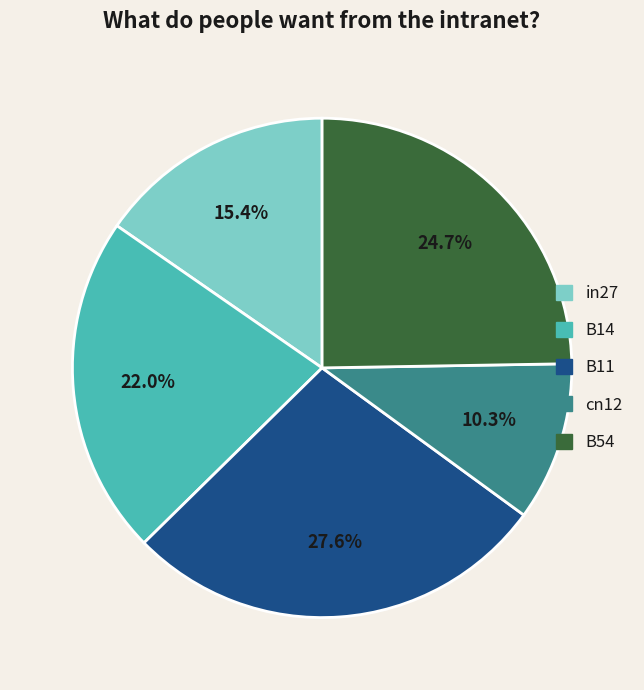

Is there a majority slice in this chart?

No